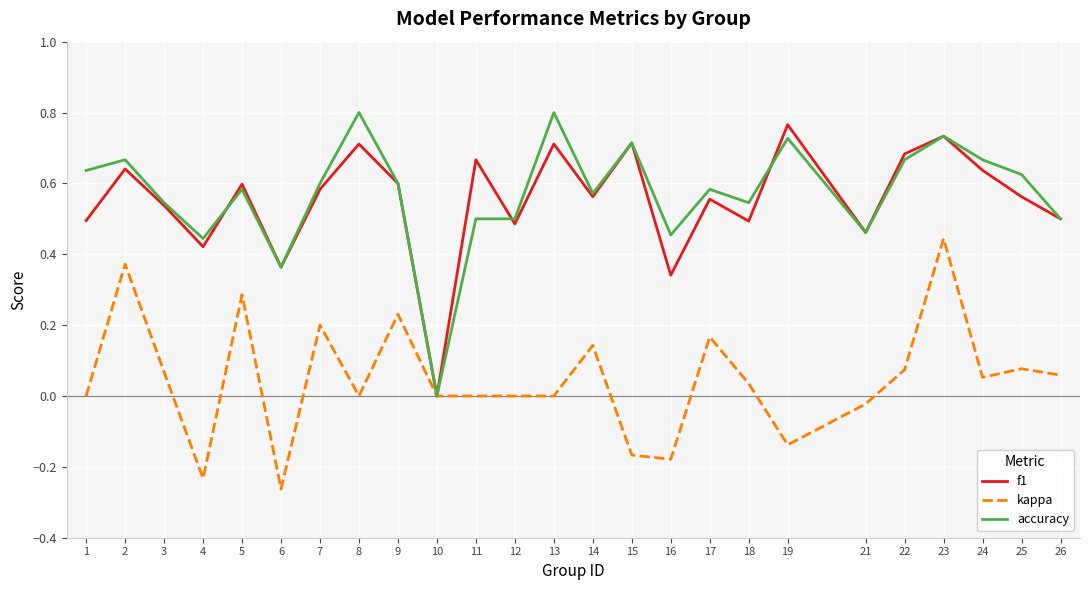

Which category has the lowest value in the kappa series?

6